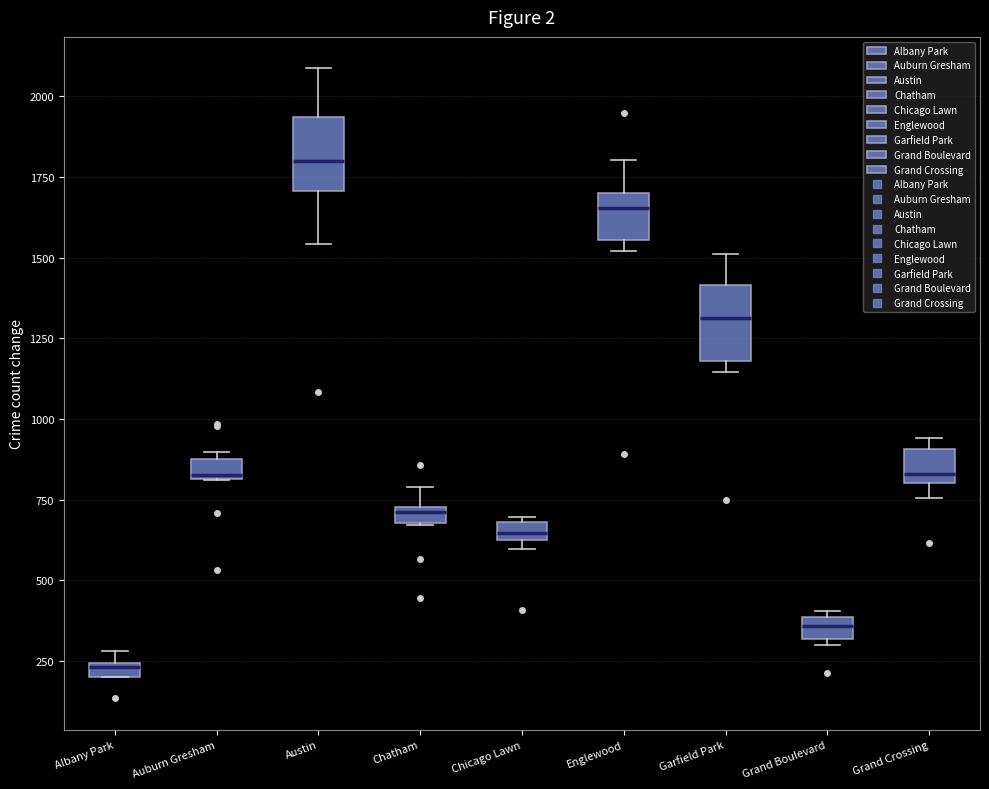

Which box's median line is the lowest?

Albany Park